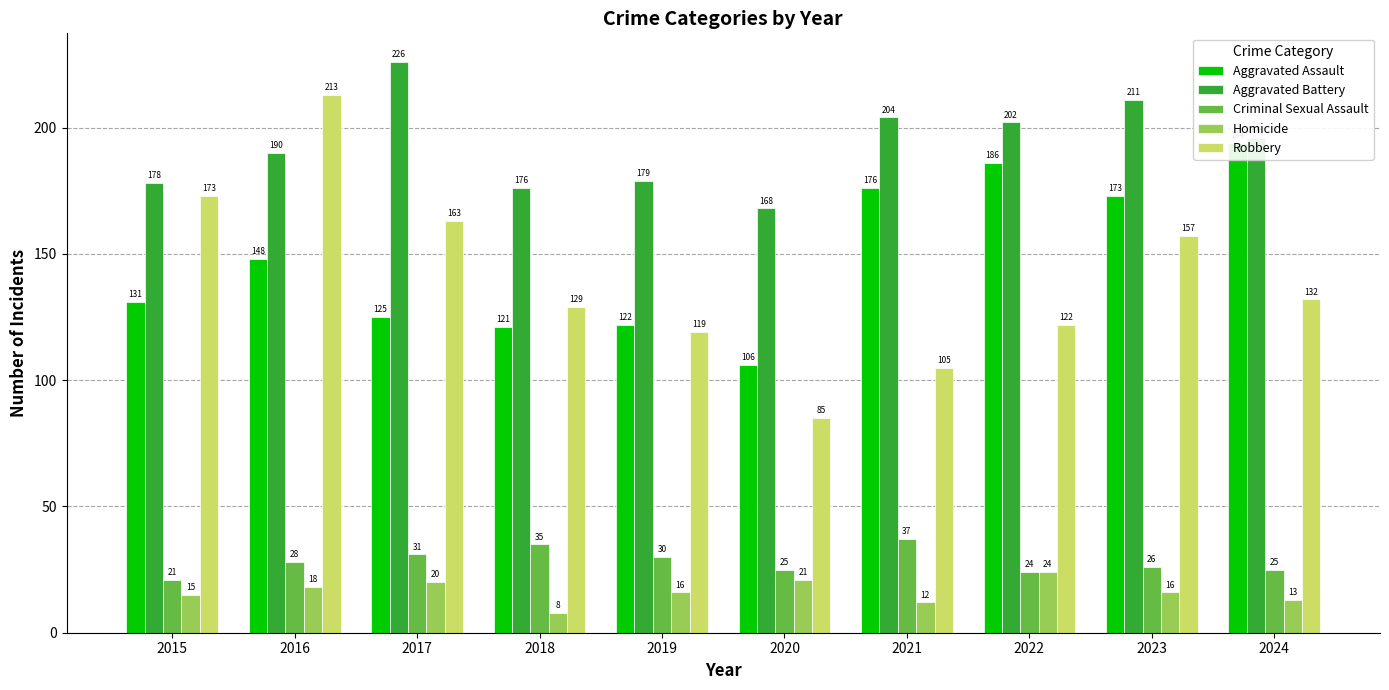

At which category is the sum across all series the highest?

2016